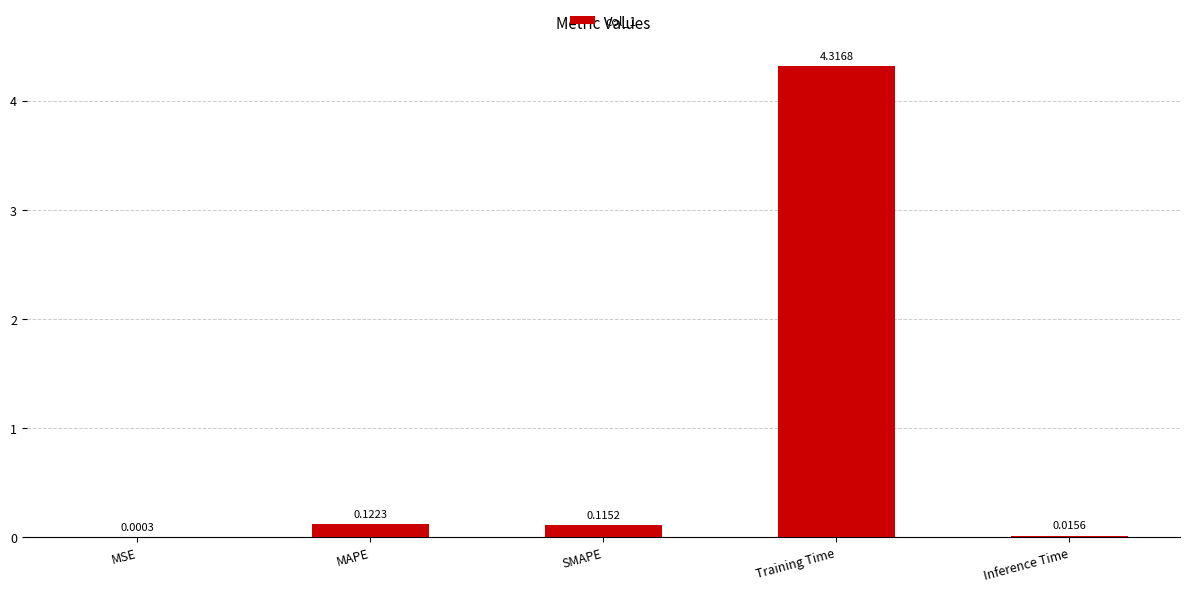

What is the sum of all values?

4.6